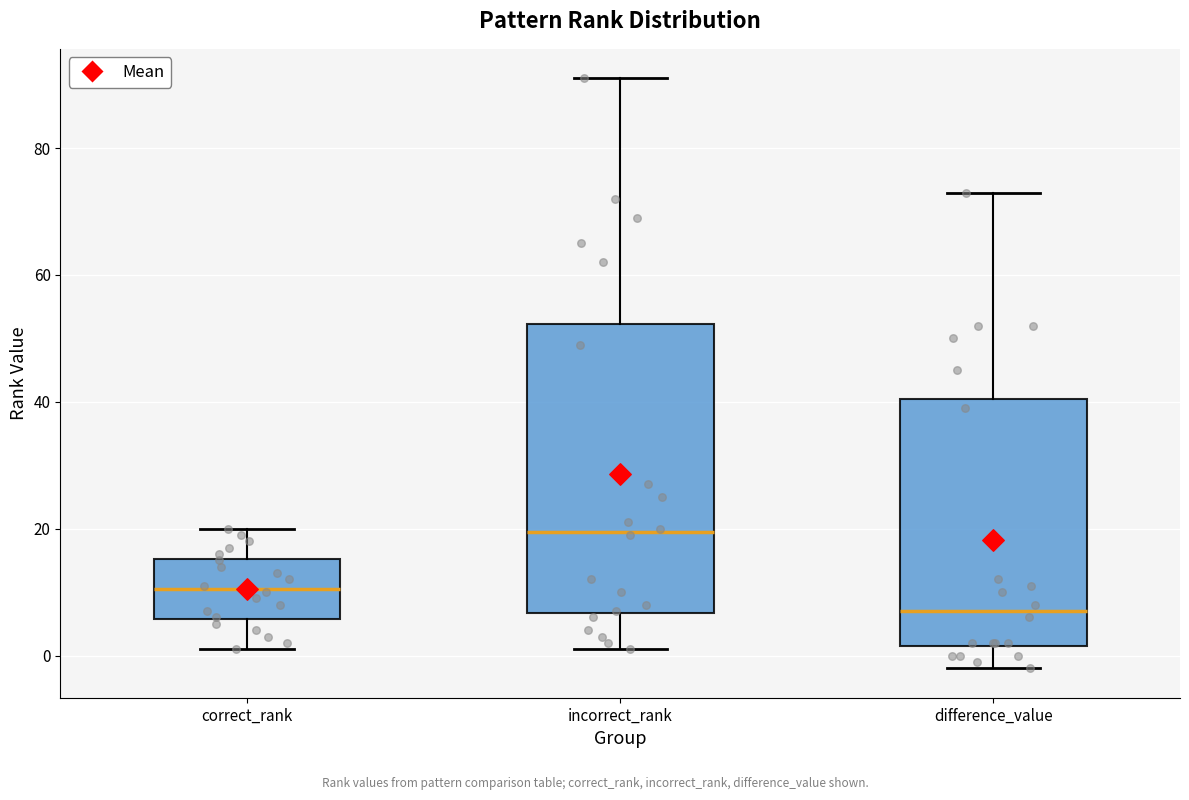

Which box's median line is the highest?

incorrect_rank